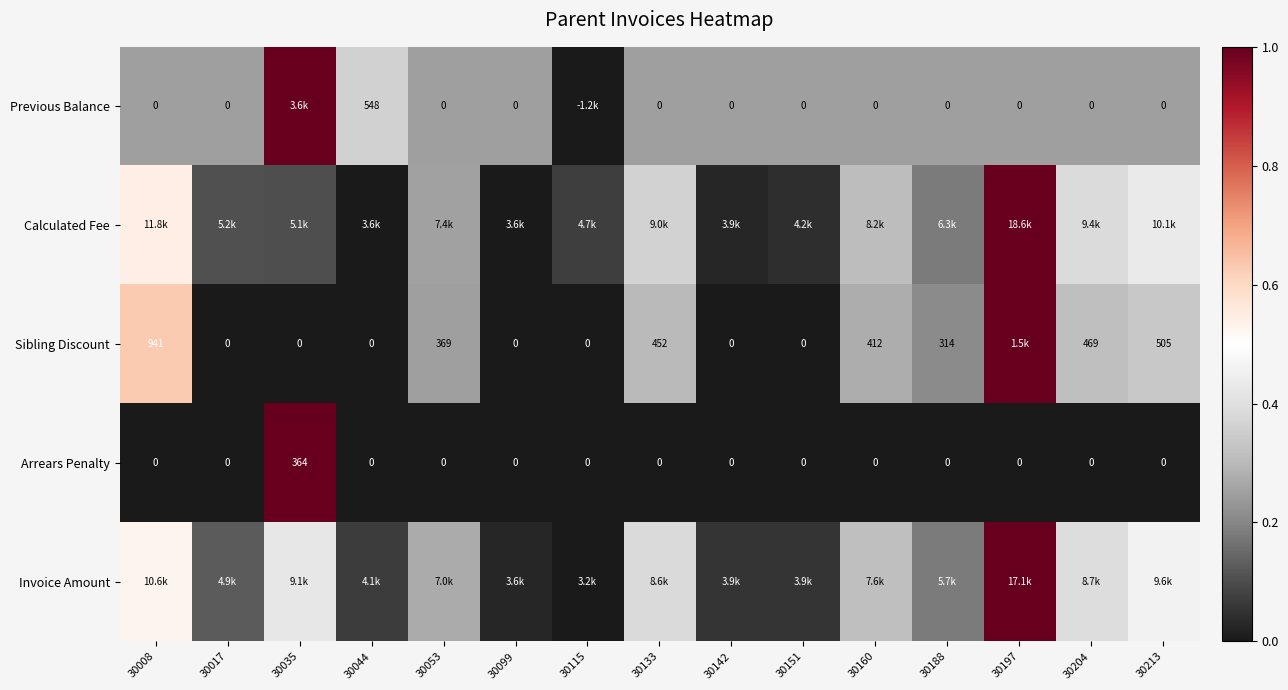

List the labels in order of Arrears Penalty value, largest first.

30035, 30008, 30017, 30044, 30053, 30099, 30115, 30133, 30142, 30151, 30160, 30188, 30197, 30204, 30213